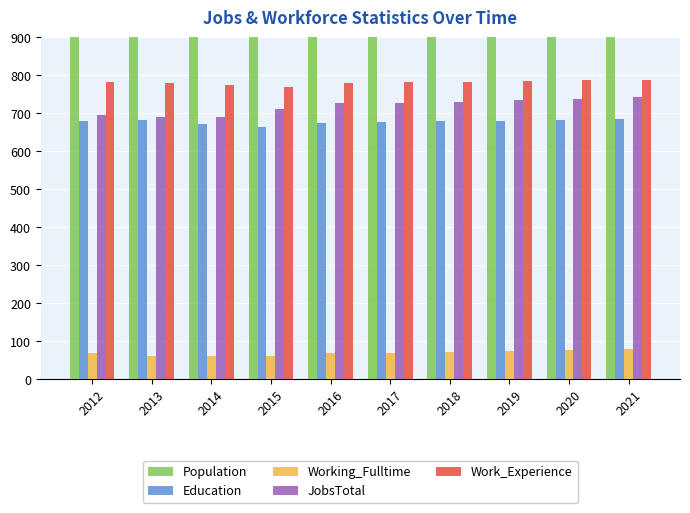

Which series has the largest range (max minus min)?

Population